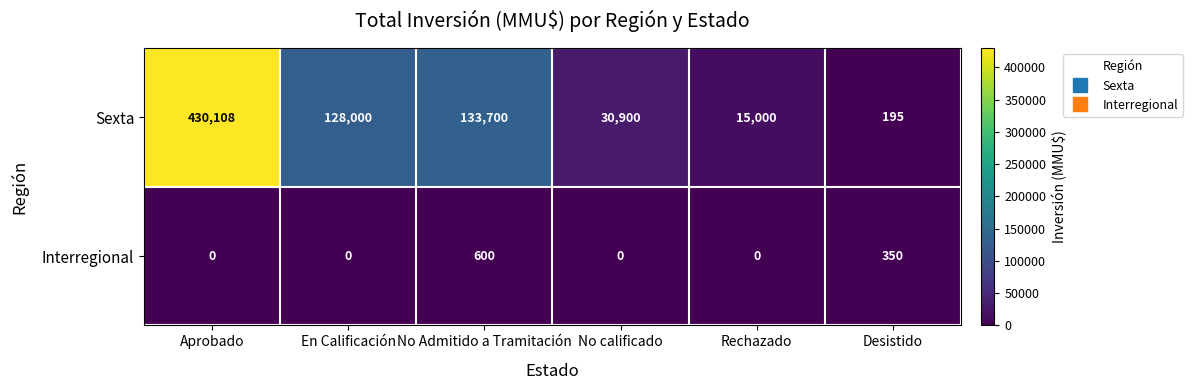

Is it true that Sexta equals 430108 at Aprobado?

True